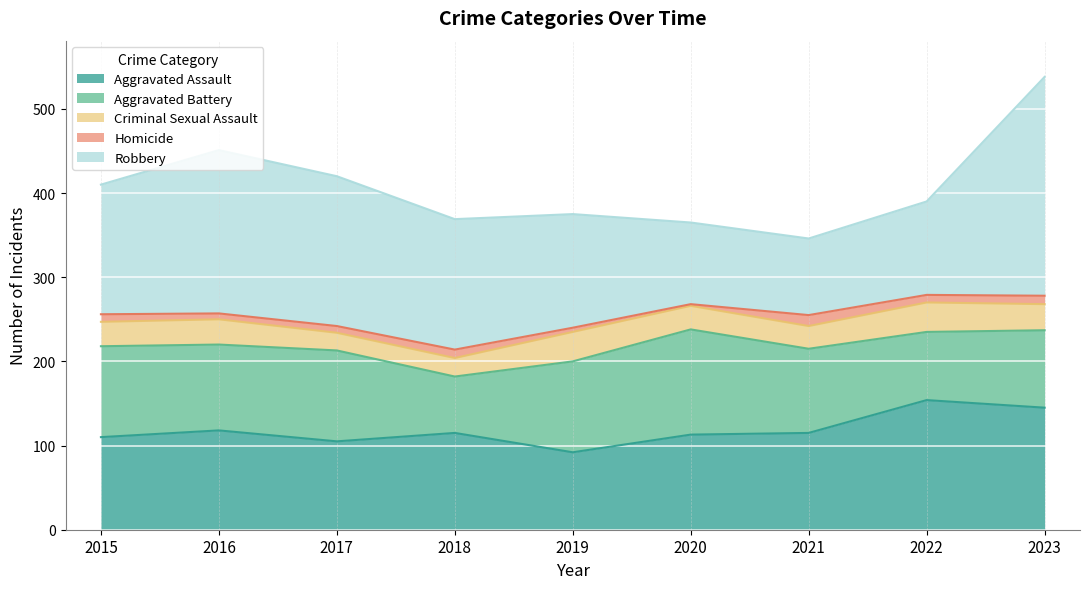

Reading left to right, transcribe all the data shown in this chart.

Aggravated Assault: 2015=110	2016=118	2017=105	2018=115	2019=92	2020=113	2021=115	2022=154	2023=145
Aggravated Battery: 2015=108	2016=102	2017=108	2018=67	2019=108	2020=125	2021=100	2022=81	2023=92
Criminal Sexual Assault: 2015=29	2016=30	2017=21	2018=22	2019=35	2020=28	2021=27	2022=35	2023=31
Homicide: 2015=9	2016=7	2017=8	2018=10	2019=5	2020=2	2021=13	2022=9	2023=10
Robbery: 2015=154	2016=194	2017=178	2018=155	2019=135	2020=97	2021=91	2022=111	2023=260